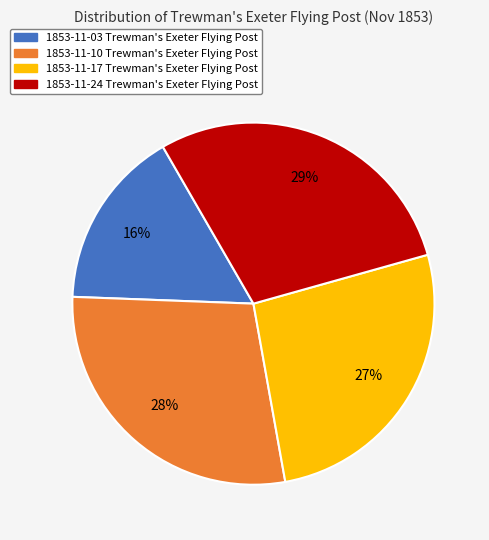

To the nearest percent, what is the difference between the largest and smallest slice percentages?

13%